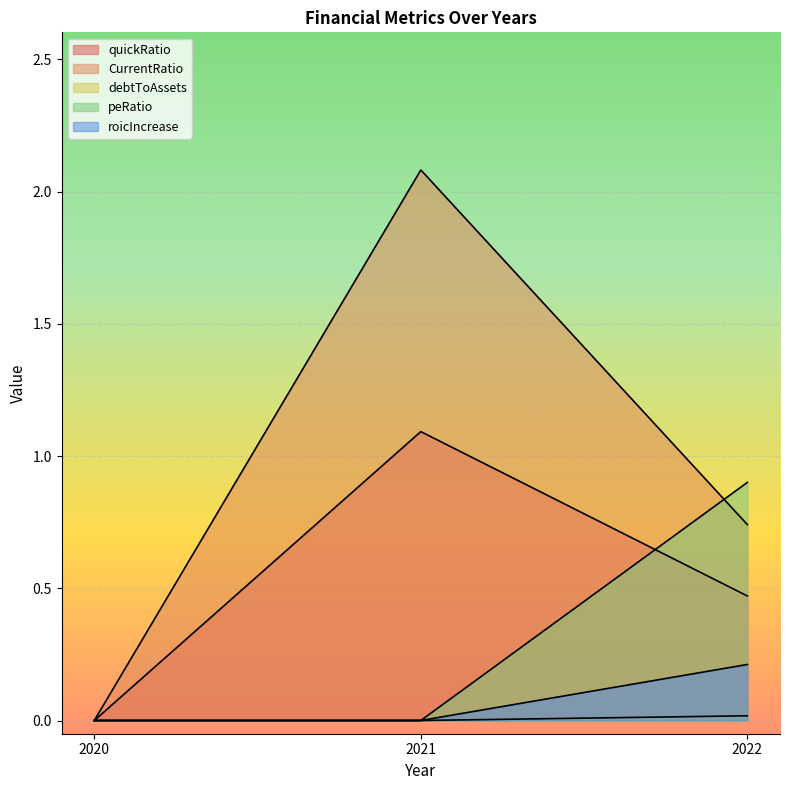

Reading left to right, list all the values displayed in this chart.

quickRatio: 0.0	1.1	0.5
CurrentRatio: 0.0	2.1	0.7
debtToAssets: 0.0	0.0	0.9
peRatio: 0.0	0.0	0.0
roicIncrease: 0.0	0.0	0.2